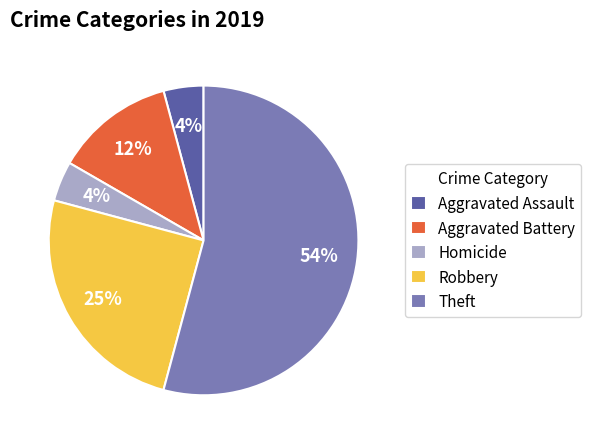

Combined, do Aggravated Battery and Theft account for over 50%?

Yes